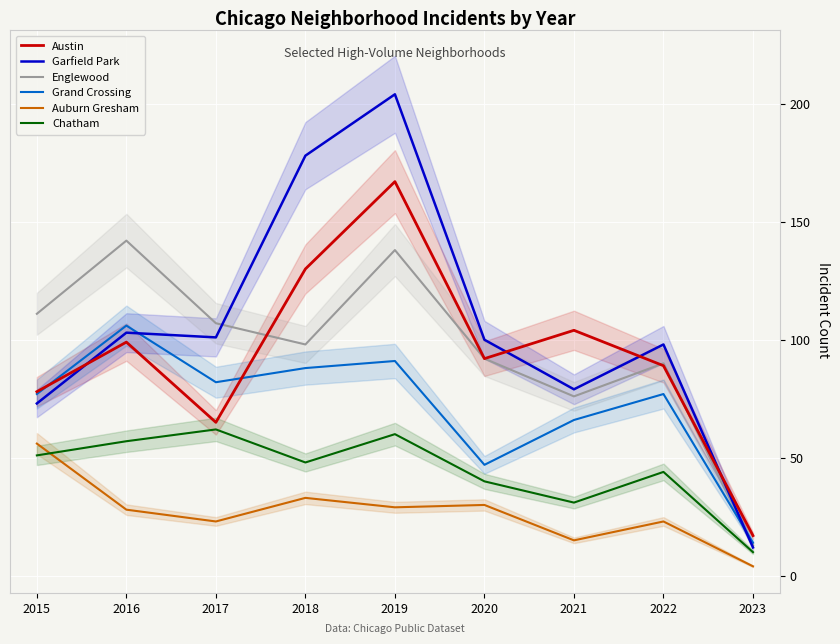

What is the average value of the Auburn Gresham series?

27